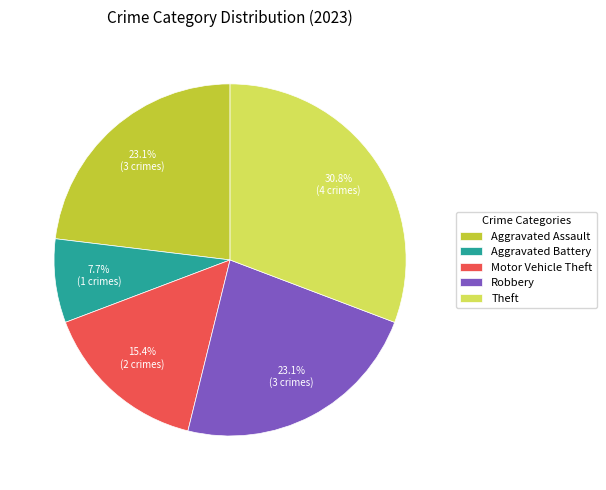

What portion of the pie excludes Aggravated Battery?

92.3%